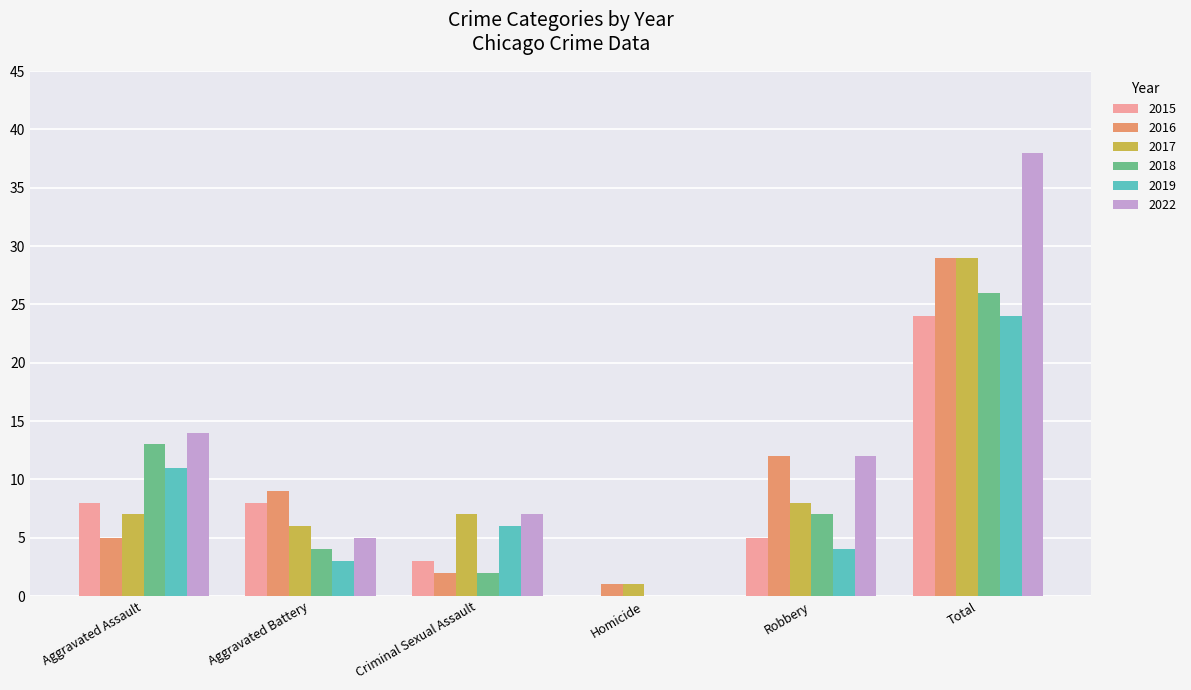

Count the number of data series in this chart.

6